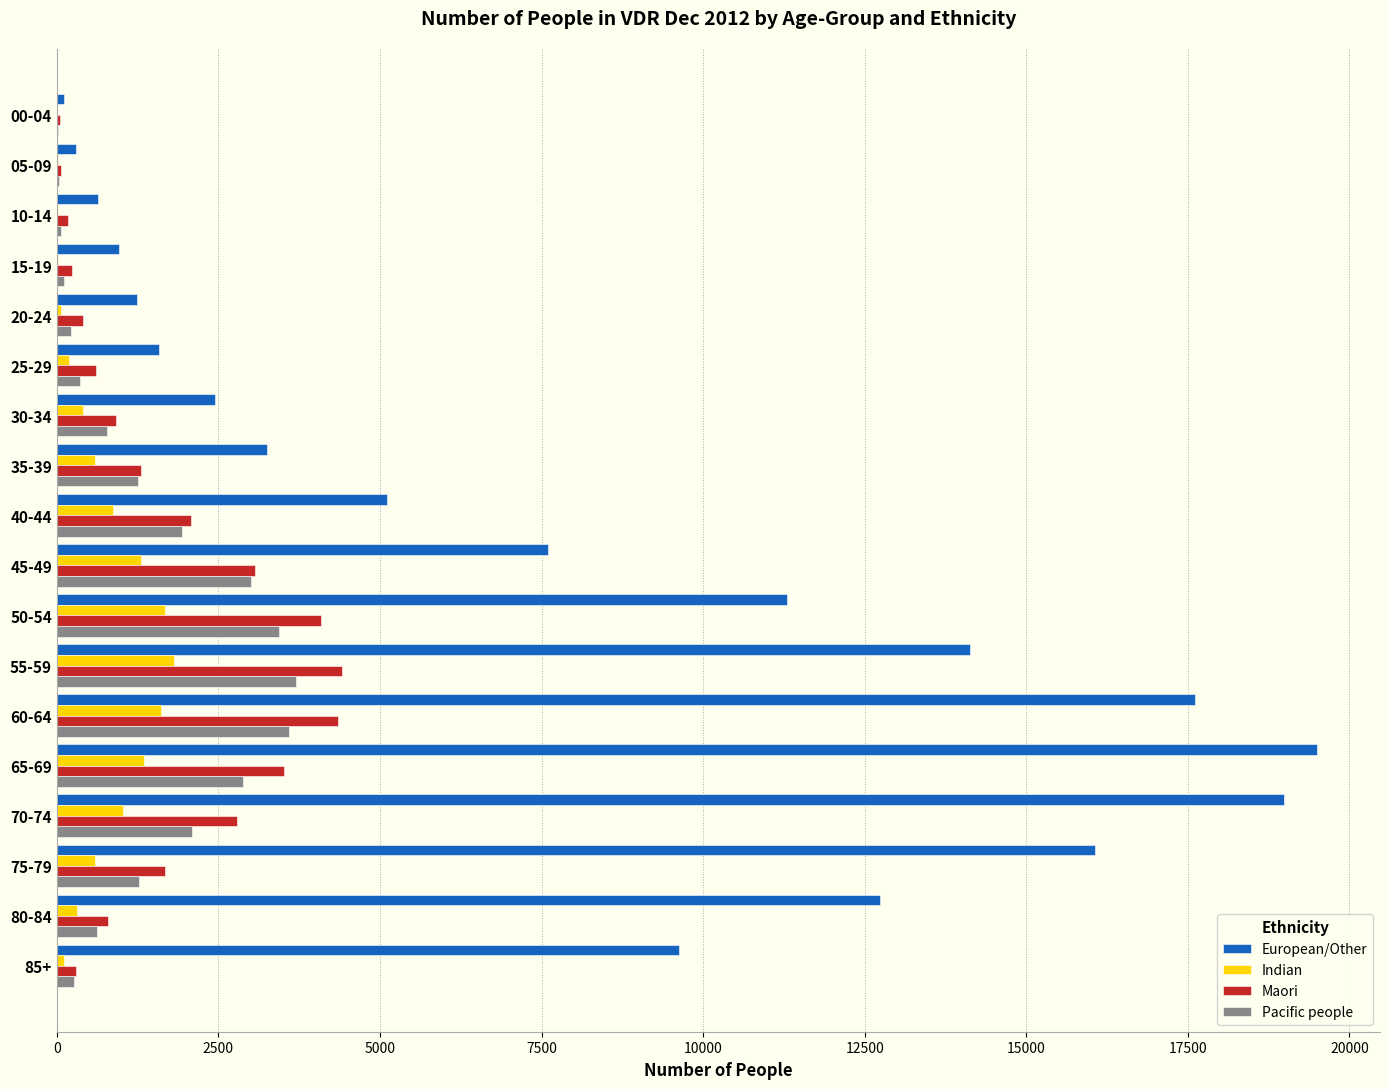

Is the value of Pacific people at 75-79 greater than the value of European/Other at 35-39?

No